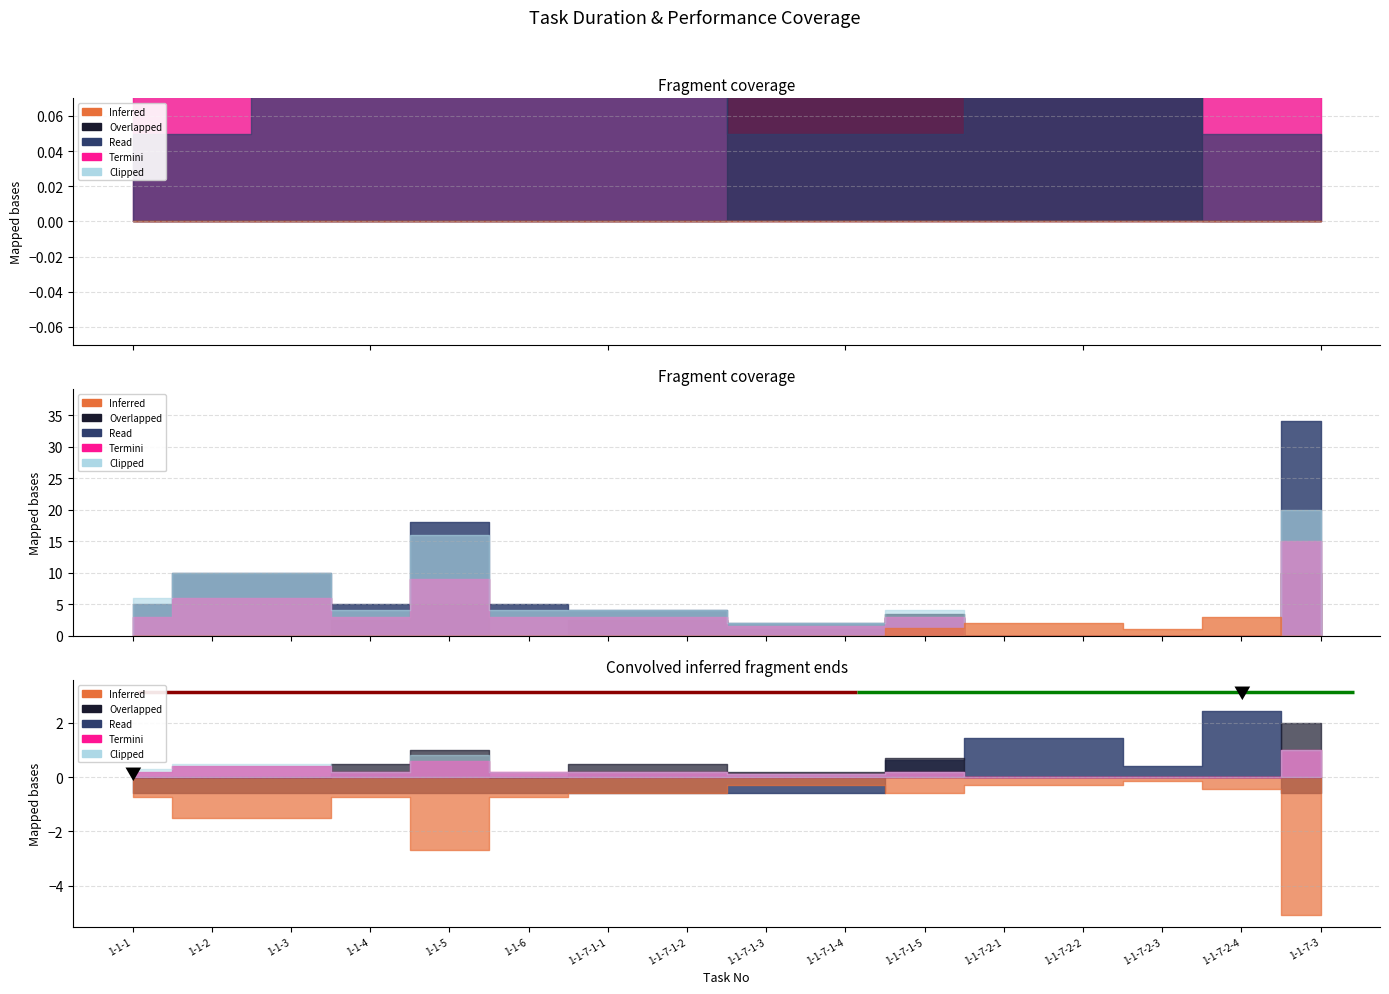

Where is Duration nearest to the value 17?

1-1-5